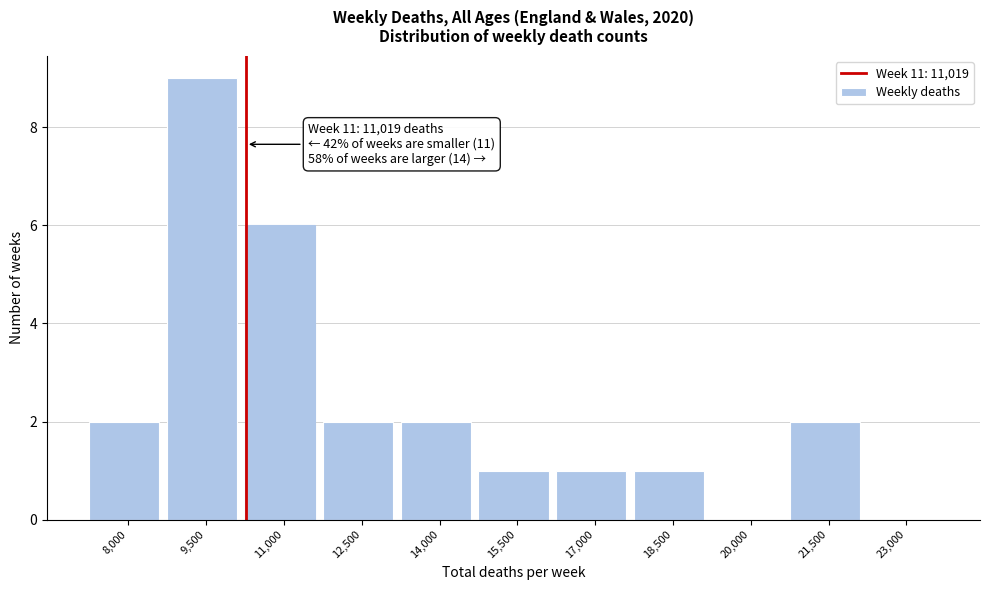

Reading left to right, extract all data points from this chart.

8,000=2	9,500=9	11,000=6	12,500=2	14,000=2	15,500=1	17,000=1	18,500=1	20,000=0	21,500=2	23,000=0